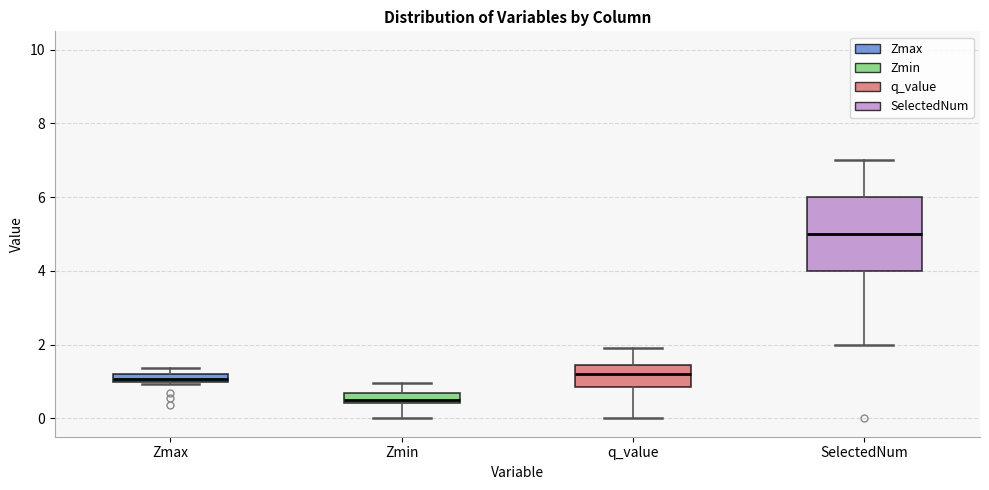

Where is the lower edge of the box for Zmin on the y-axis? The values are not printed on the chart, so give them approximately, as read against the axis.

0.4